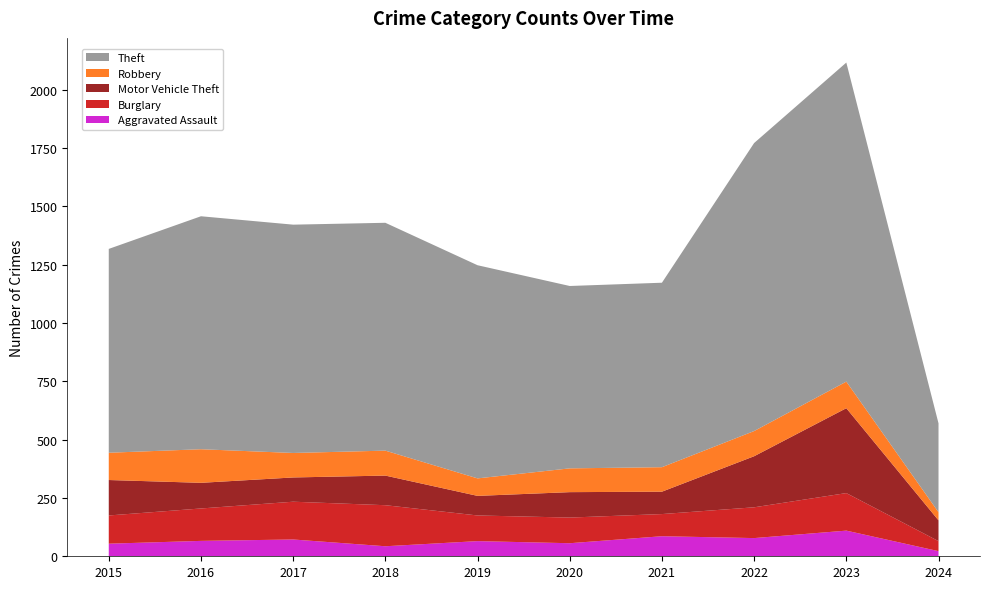

Reading right to left, what are all the values shown in this chart?

Aggravated Assault: 22	110	78	86	56	65	43	72	66	54
Burglary: 43	161	132	95	110	110	176	162	139	121
Motor Vehicle Theft: 89	364	219	96	109	84	127	104	110	152
Robbery: 35	114	108	105	102	75	107	105	144	117
Theft: 381	1368	1235	791	782	914	977	979	999	874